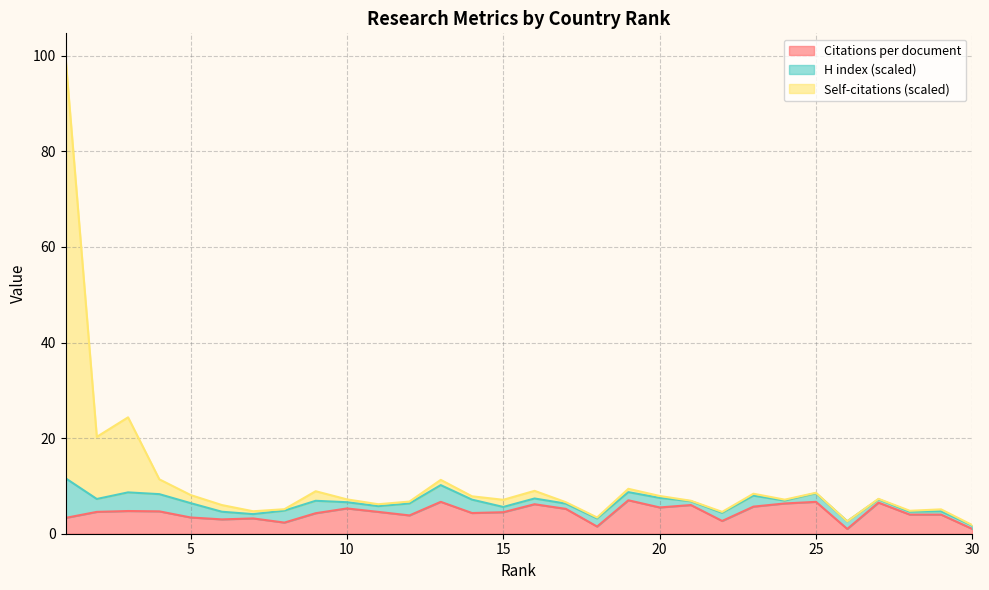

In Citations per document, how many points are higher than both neighbors (excluding endpoints)?

9